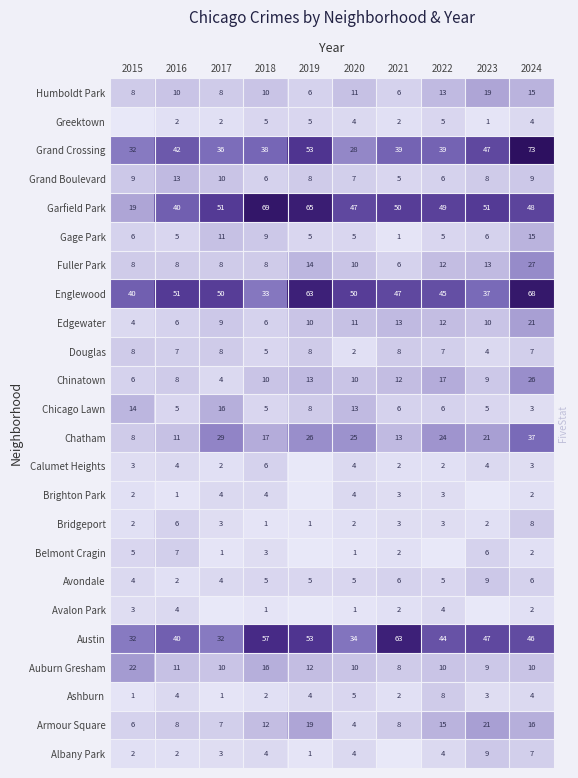

What value does the Chinatown series have at 2022, to the nearest 5?

15